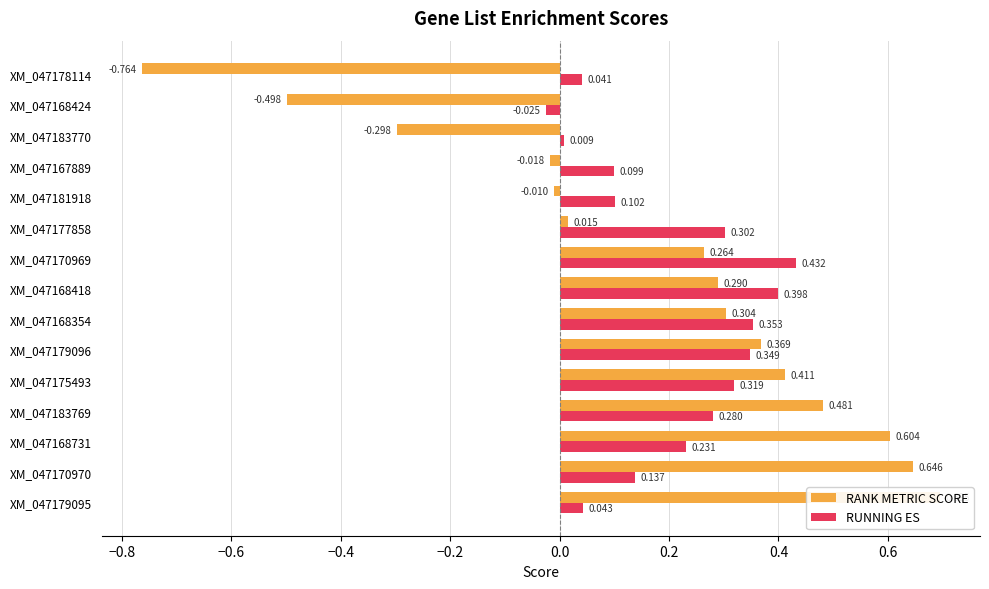

What is the approximate value of RUNNING ES at XM_047179096?

0.3